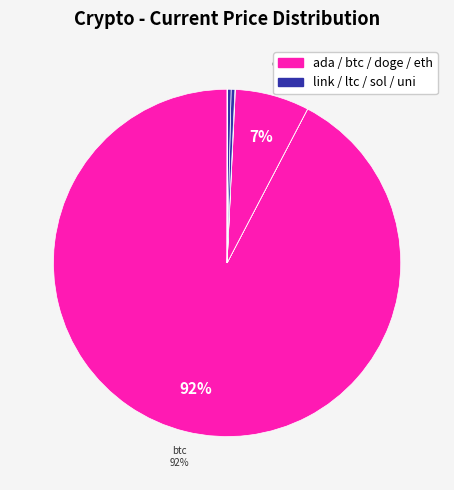

How many segments does this pie chart have?

8